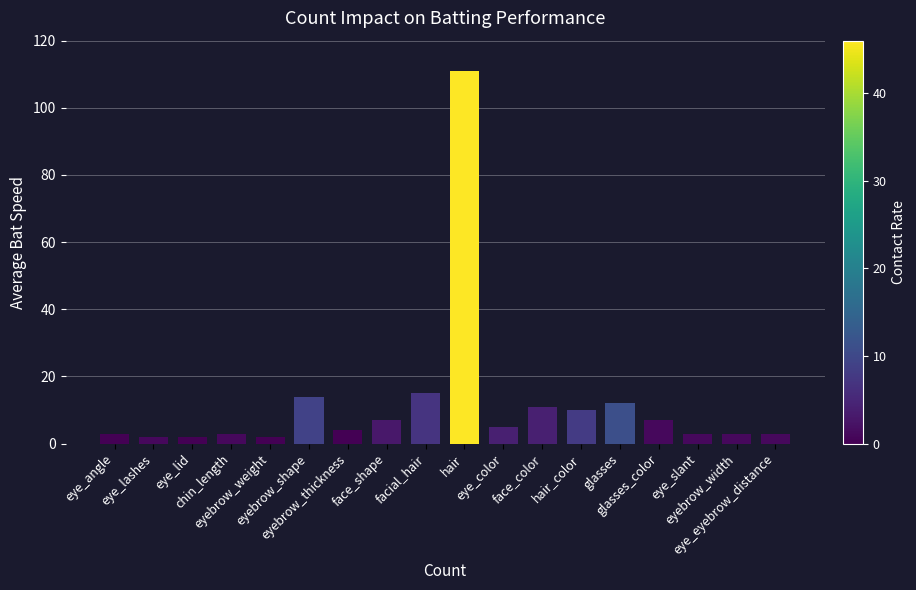

Are the bars horizontal?

No